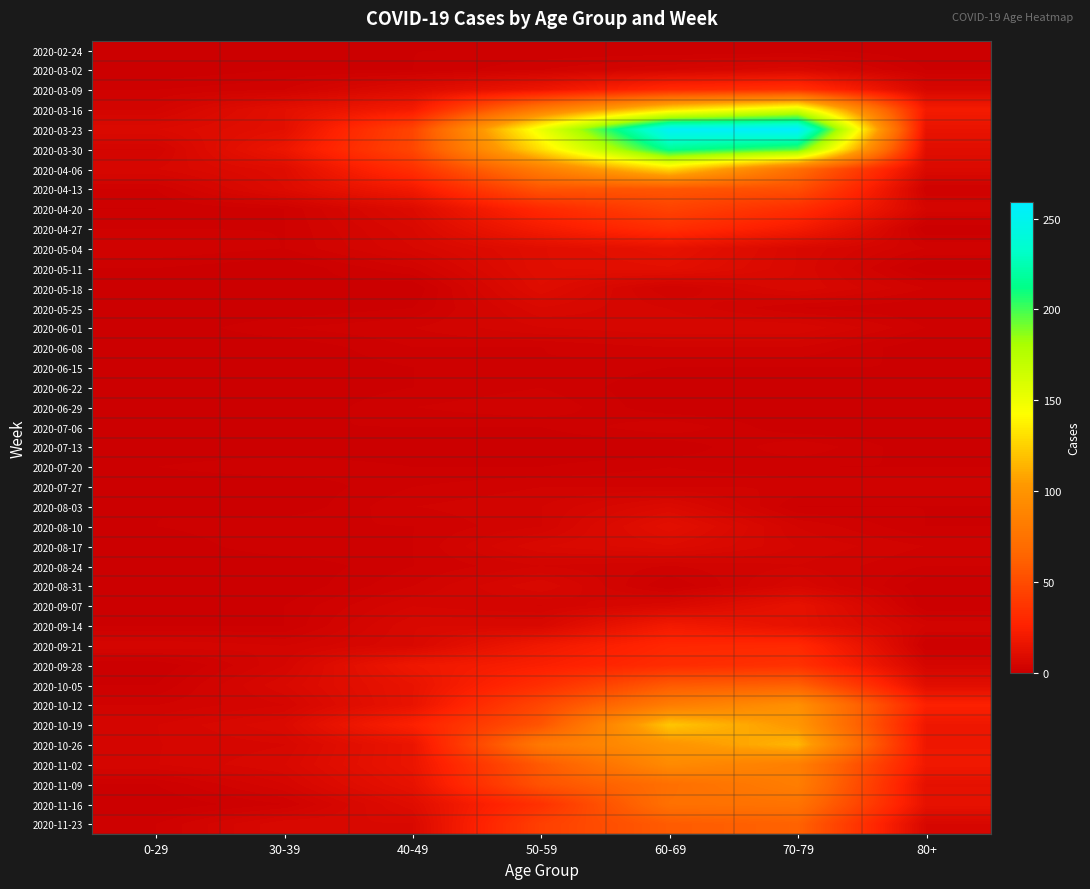

Count the number of categories in the chart.

7